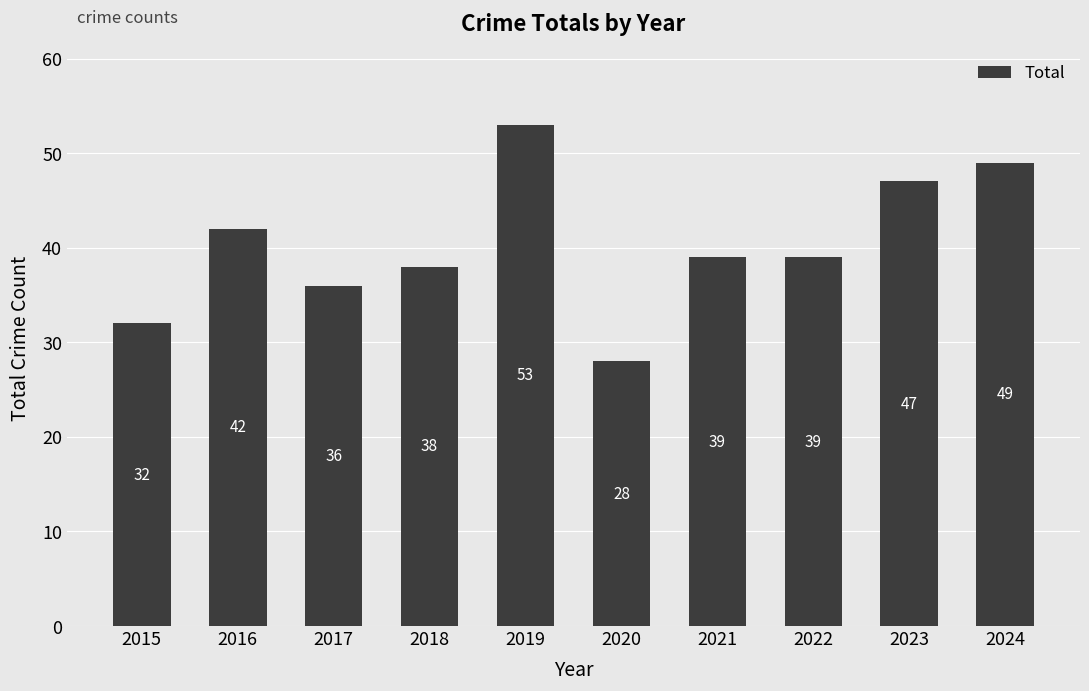

How many distinct data groups are displayed?

1